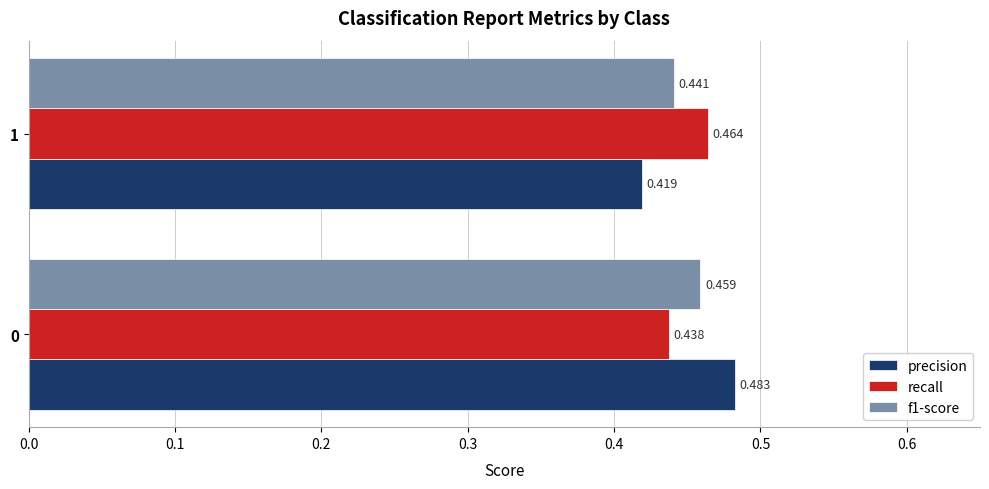

What is the sum of all recall values?

0.9